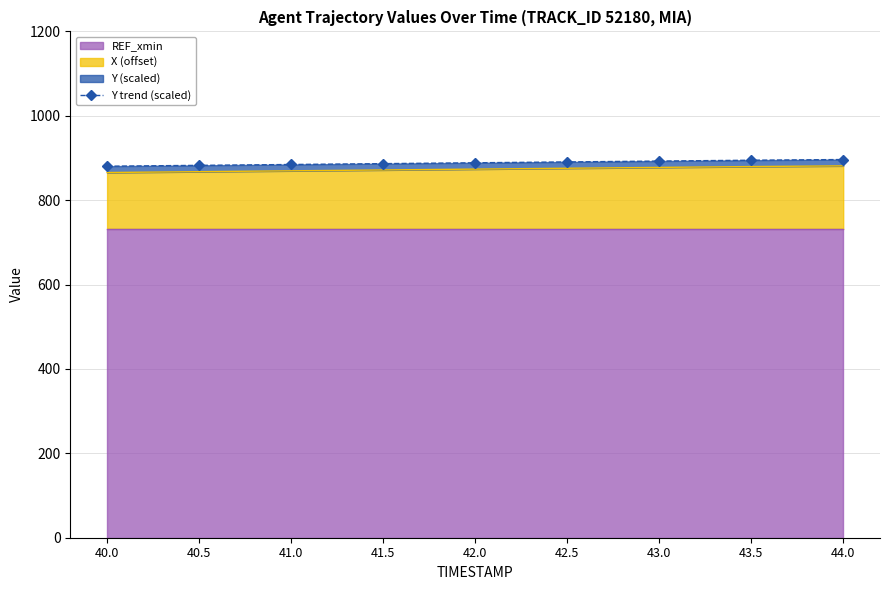

List the labels in order of value, largest first.

44.0, 43.5, 43.0, 42.5, 42.0, 41.5, 41.0, 40.5, 40.0